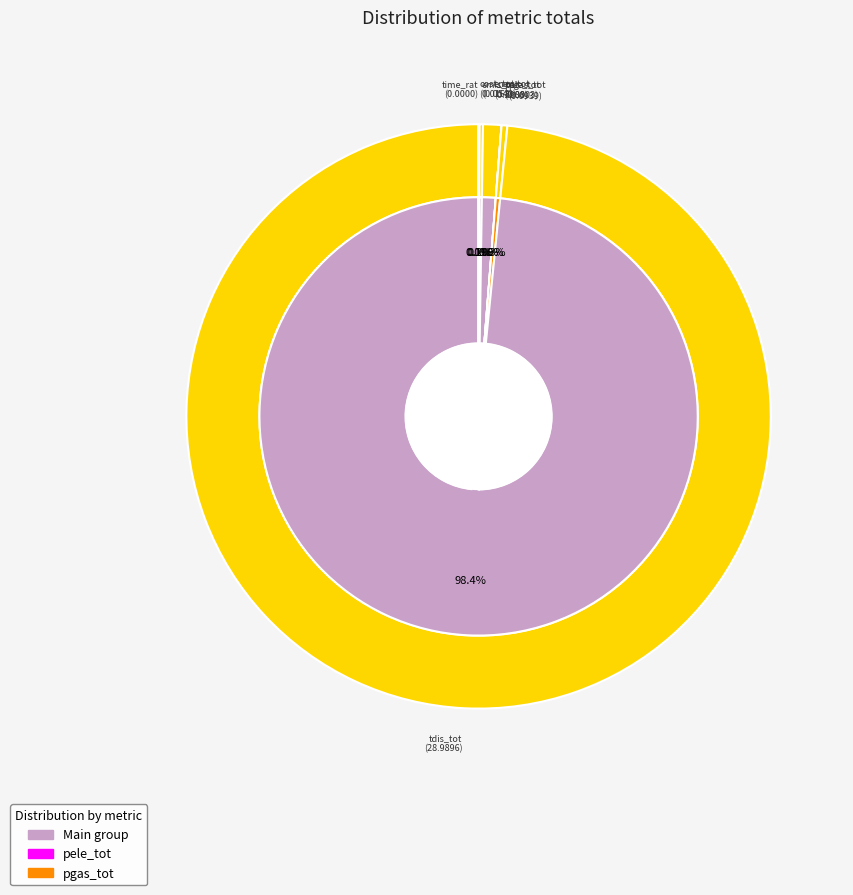

Which category has the biggest portion of the pie?

tdis_tot